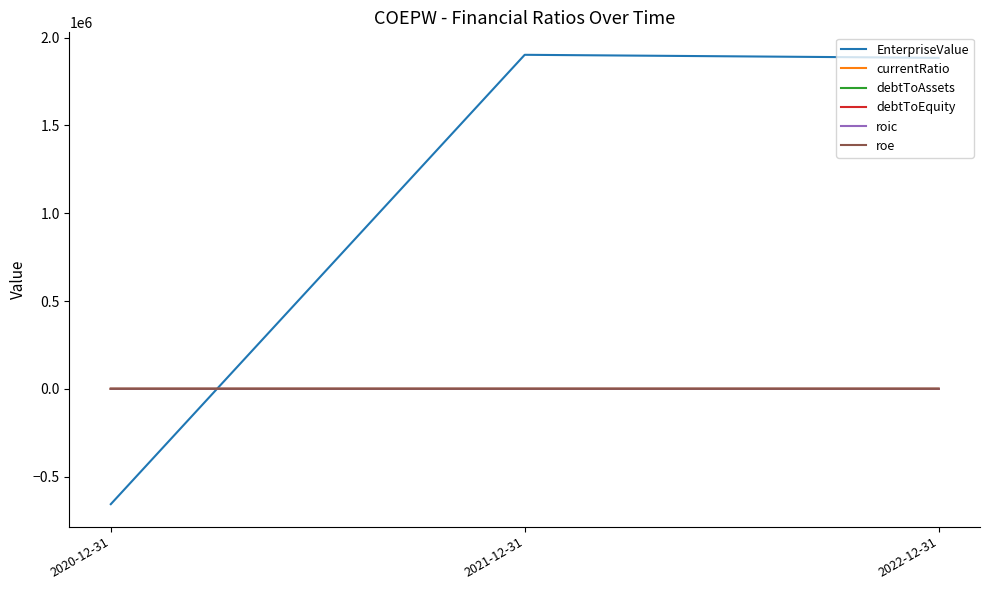

Is the value of EnterpriseValue at 2020-12-31 greater than the value of currentRatio at 2022-12-31?

No